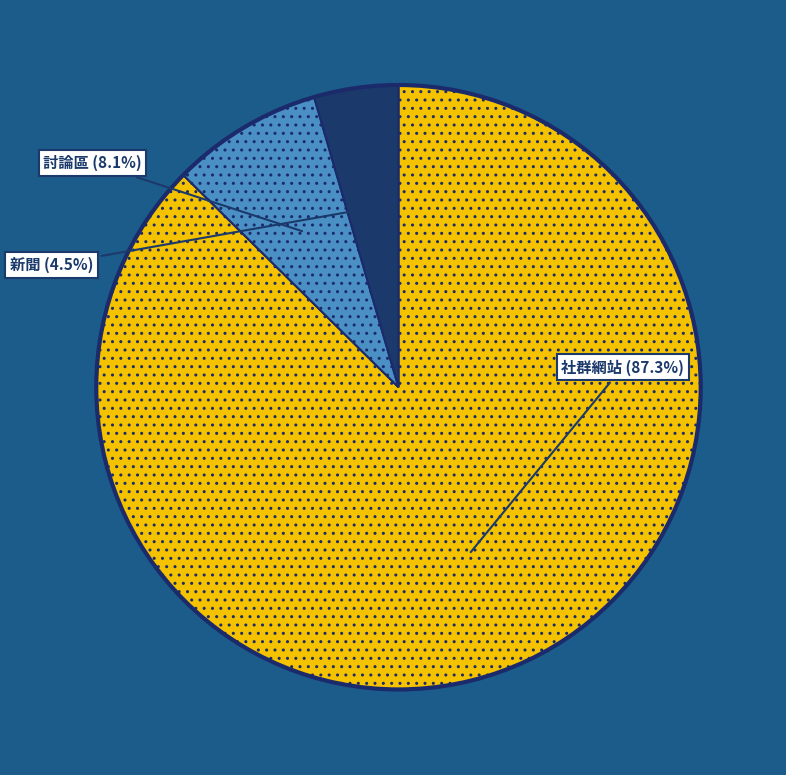

Between 討論區 and 社群網站, which is larger?

社群網站